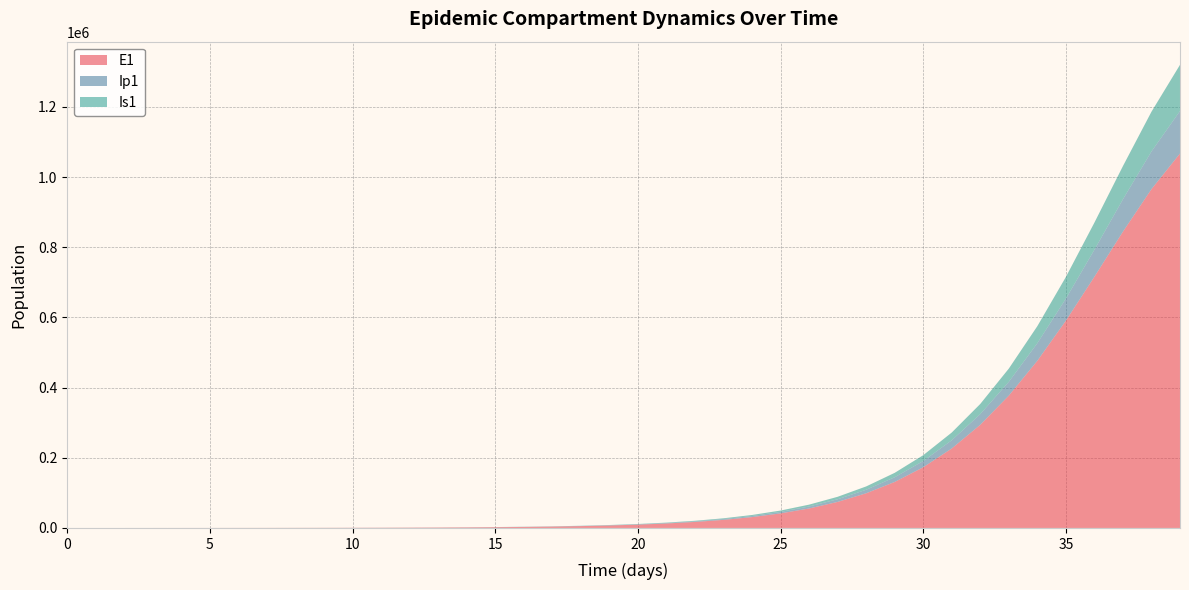

Reading left to right, list all the values displayed in this chart.

E1: 0=0.0	1=6.4	2=13.2	3=23.4	4=40.6	5=70.1	6=120.8	7=190.0	8=261.6	9=354.1	10=477.8	11=644.3	12=868.6	13=1170.9	14=1578.4	15=2127.5	16=2867.4	17=3864.2	18=5206.7	19=7014.1	20=9446.0	21=12716.1	22=17109.2	23=23003.4	24=30898.6	25=41450.1	26=55508.7	27=74163.7	28=98783.3	29=131038.0	30=172886.4	31=226484.7	32=293969.0	33=377048.6	34=476366.0	35=590644.9	36=715790.7	37=844304.6	38=965518.2	39=1067048.1
Ip1: 0=0.0	1=0.5	2=1.4	3=2.7	4=4.9	5=8.5	6=14.7	7=18.2	8=26.2	9=35.8	10=48.4	11=65.3	12=88.1	13=118.8	14=160.1	15=215.8	16=290.9	17=392.0	18=528.3	19=711.7	20=958.6	21=1290.8	22=1737.2	23=2336.6	24=3140.2	25=4215.4	26=5650.5	27=7559.0	28=10085.2	29=13408.1	30=17742.5	31=23333.6	32=30440.1	33=39299.6	34=50067.6	35=62731.3	36=77004.4	37=92233.8	38=107369.2	39=121049.8
Is1: 0=5.0	1=4.1	2=4.1	3=5.1	4=7.5	5=11.9	6=19.8	7=22.4	8=25.9	9=33.6	10=45.0	11=60.5	12=81.5	13=109.9	14=148.1	15=199.7	16=269.1	17=362.7	18=488.9	19=658.7	20=887.5	21=1195.3	22=1609.3	23=2165.7	24=2912.5	25=3913.5	26=5252.2	27=7037.9	28=9410.9	29=12548.9	30=16671.1	31=22039.2	32=28949.4	33=37710.5	34=48600.0	35=61792.1	36=77256.4	37=94641.5	38=113178.9	39=131661.0